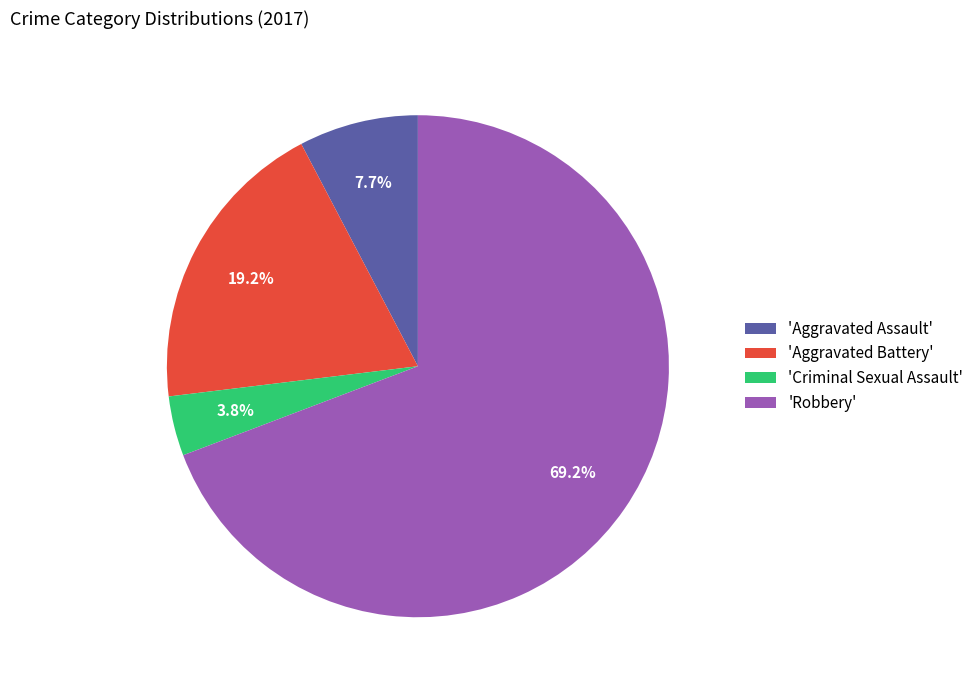

Does any single category account for the majority?

Yes